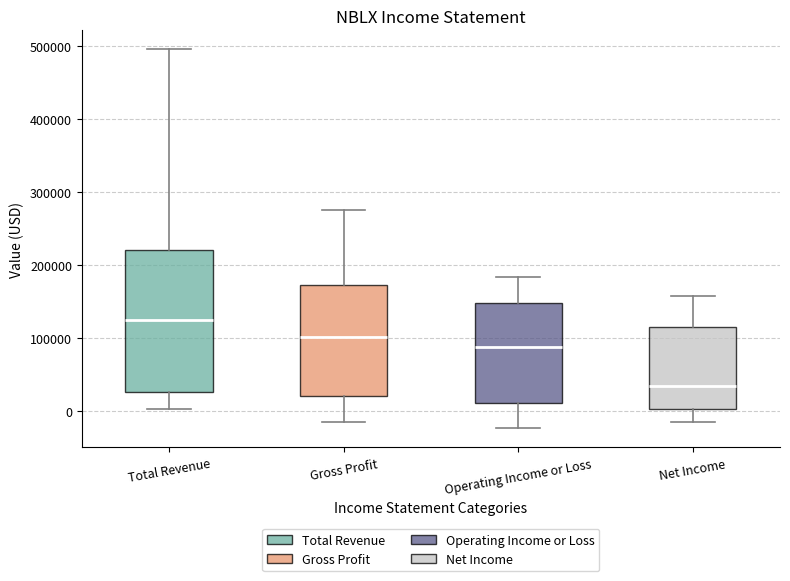

Reading left to right, transcribe this box plot: for each box, give where its median line is, the range the box spans, and where its two whiskers end, as read against the y-axis. The values are not printed on the chart, so give them approximately, as read against the axis.

Total Revenue: median 120000, box 30000 to 220000, whiskers 0 to 500000
Gross Profit: median 100000, box 20000 to 170000, whiskers -10000 to 270000
Operating Income or Loss: median 90000, box 10000 to 150000, whiskers -20000 to 180000
Net Income: median 30000, box 0 to 110000, whiskers -20000 to 160000